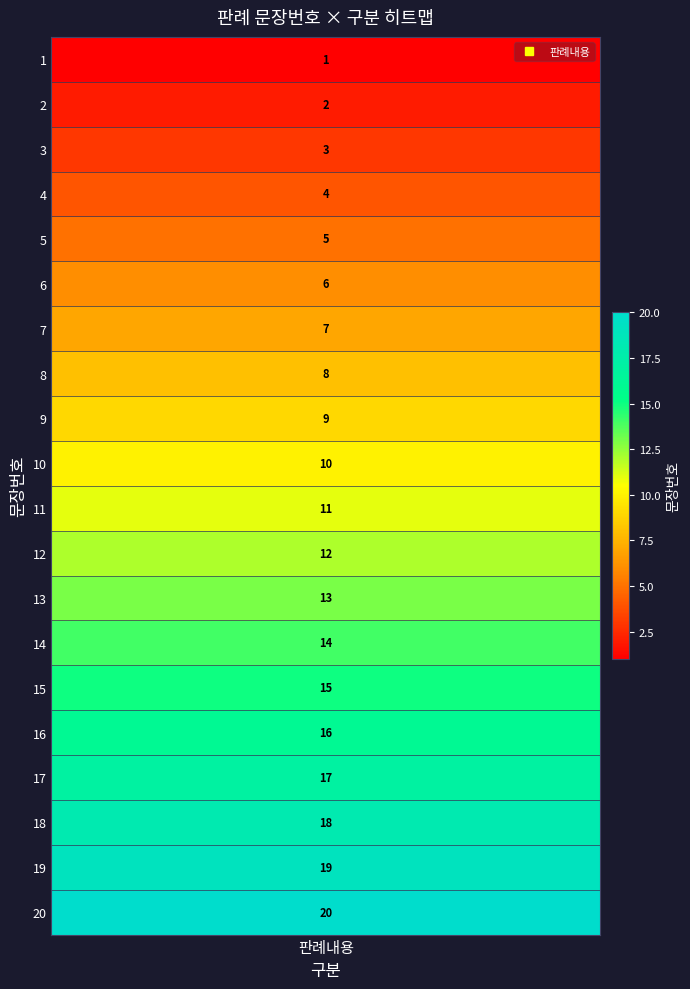

What is the difference between the values at 9 and 18?

9